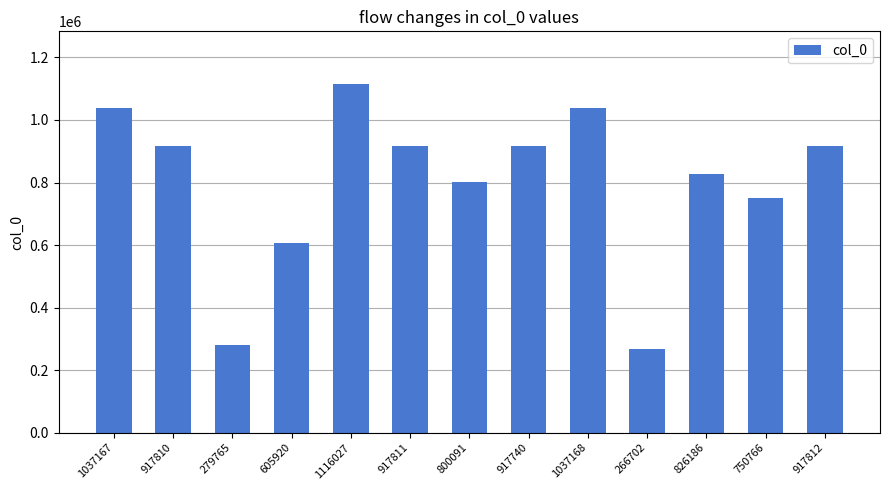

The value at 279765 is 114115. True or false?

False